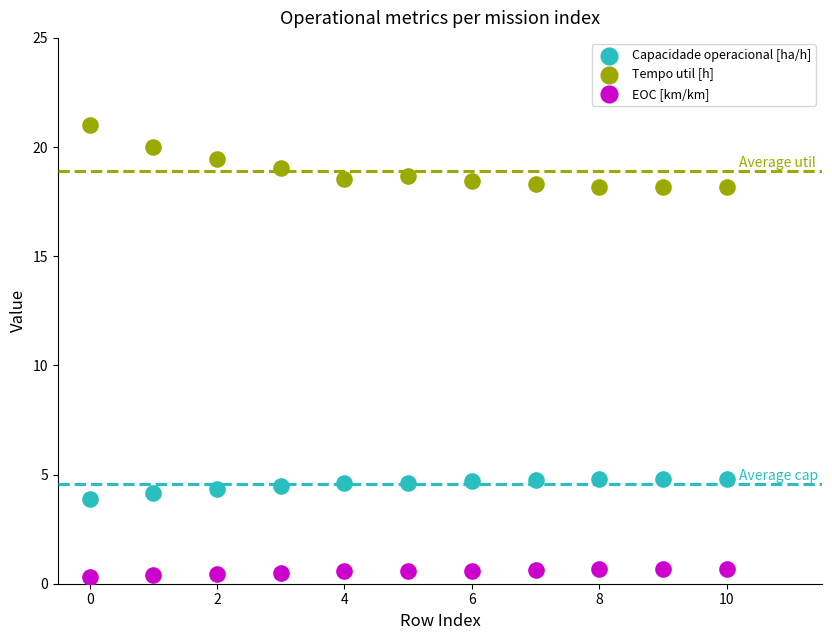

Which series contains the lowest Y value?

EOC [km/km]